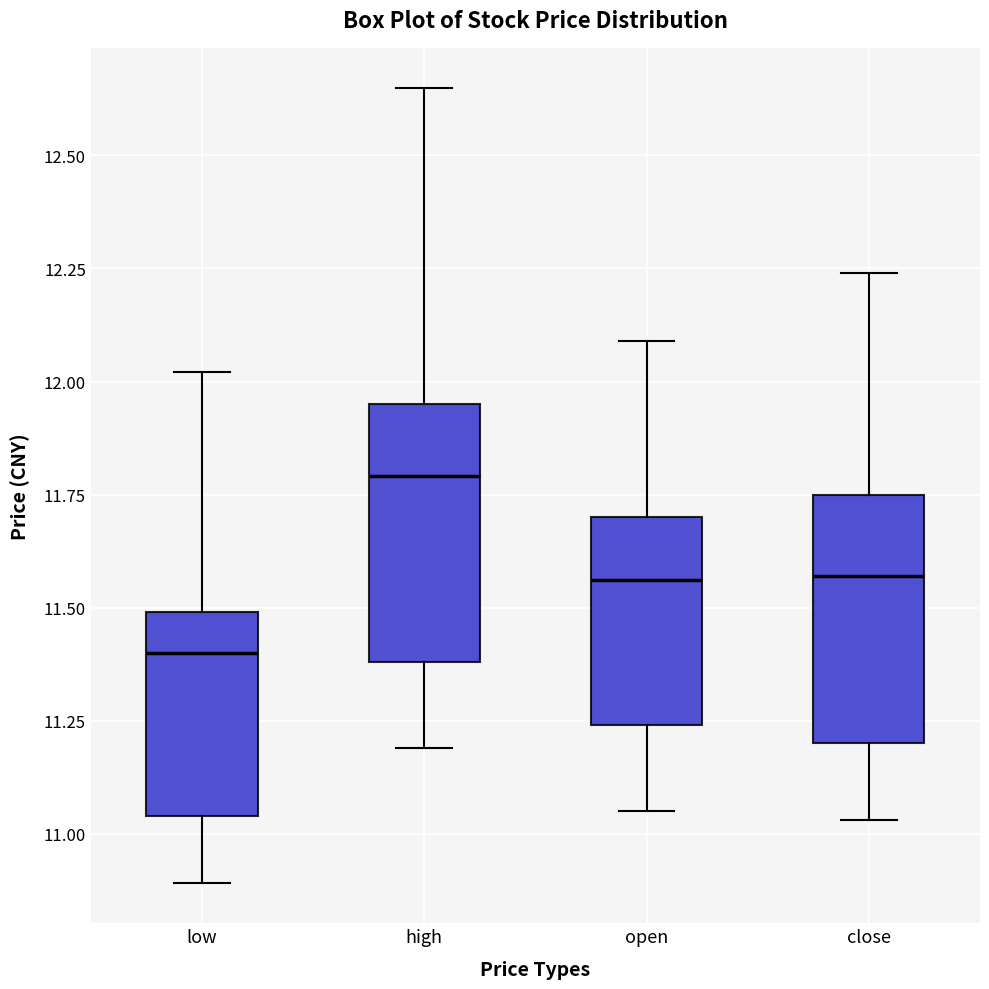

Reading left to right, read every box against the y-axis: the position of its median line, the range the box covers, and the ends of its whiskers. The values are not printed on the chart, so give them approximately, as read against the axis.

low: median 11.40, box 11.05 to 11.50, whiskers 10.90 to 12.00
high: median 11.80, box 11.40 to 11.95, whiskers 11.20 to 12.65
open: median 11.55, box 11.25 to 11.70, whiskers 11.05 to 12.10
close: median 11.55, box 11.20 to 11.75, whiskers 11.05 to 12.25